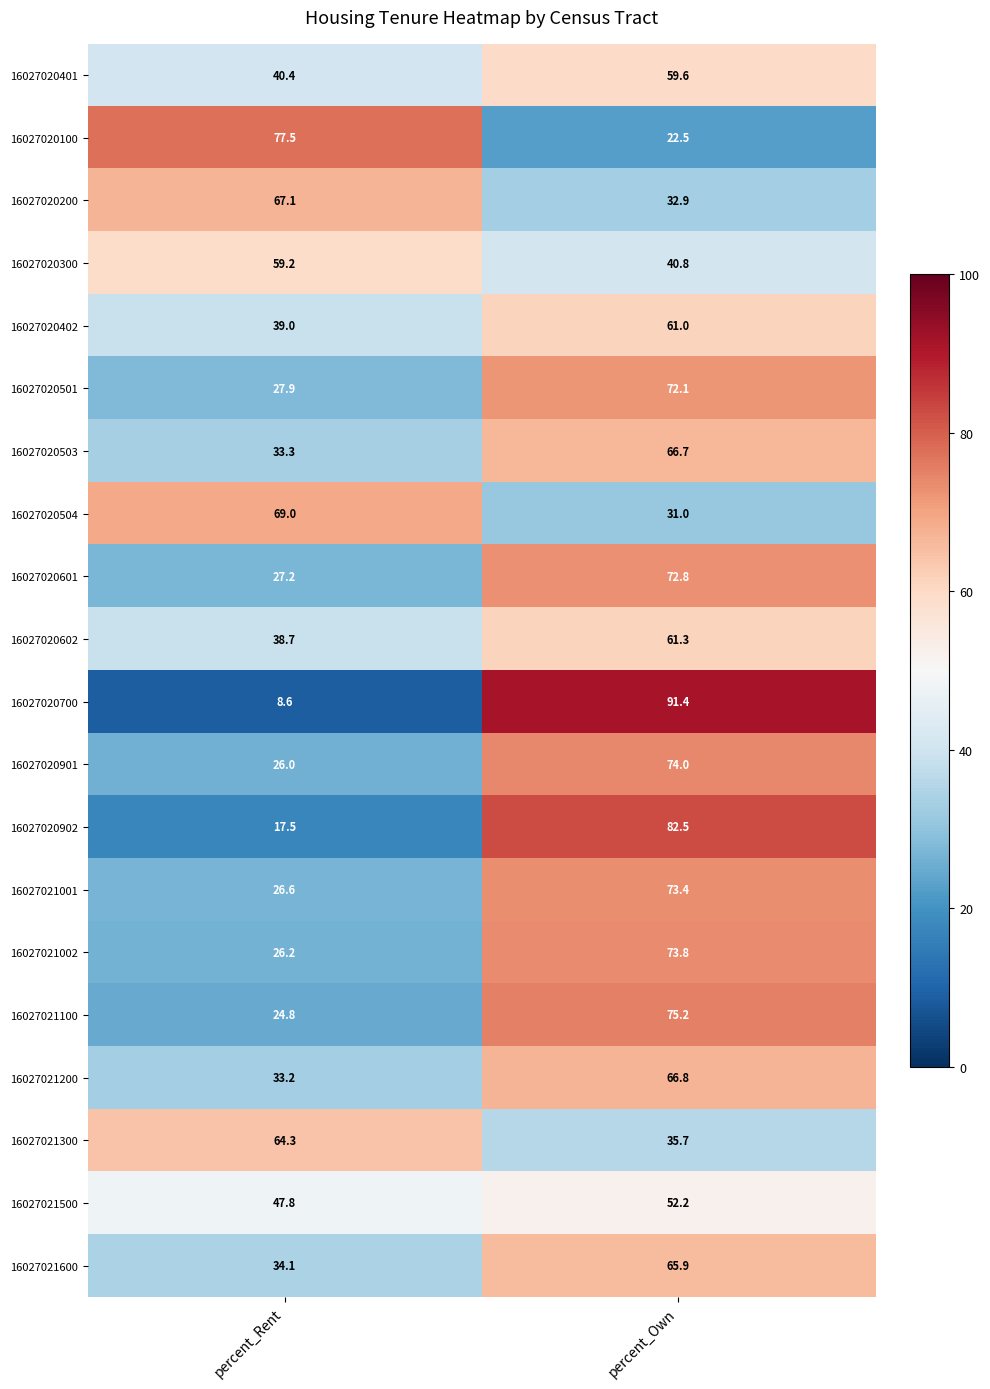

What is the sum of all 16027020402 values?

100.0